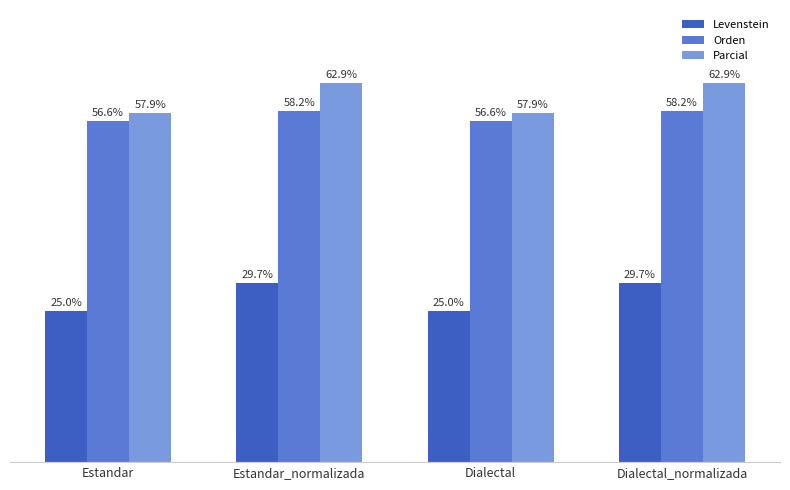

Which series has the largest total across all categories?

Parcial